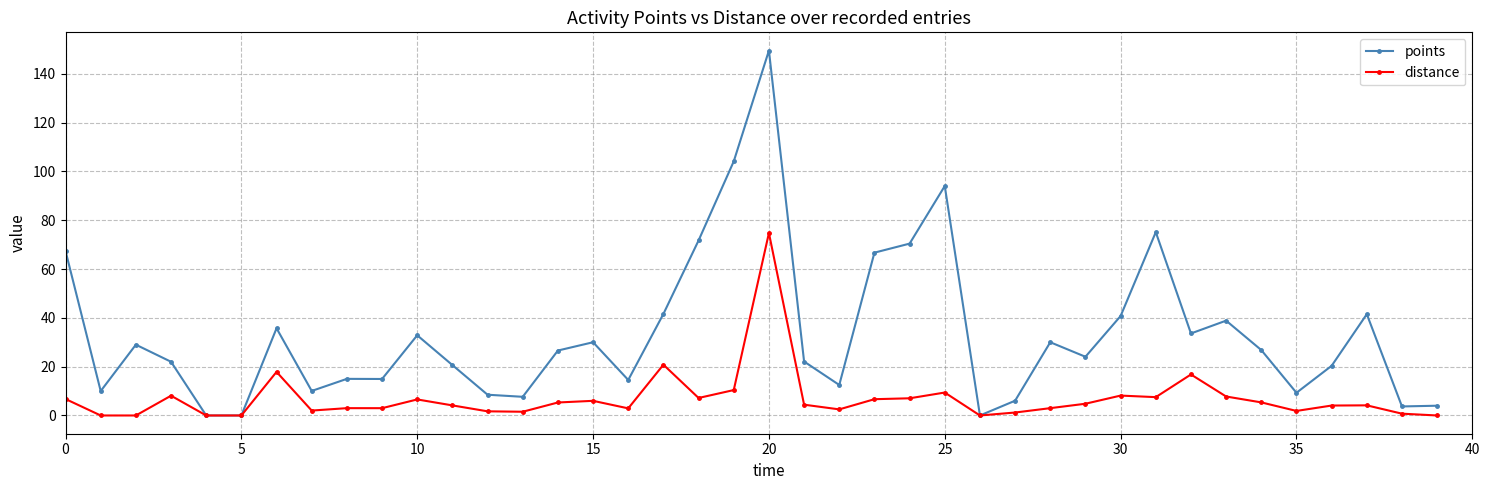

What is the maximum value for points?

149.5